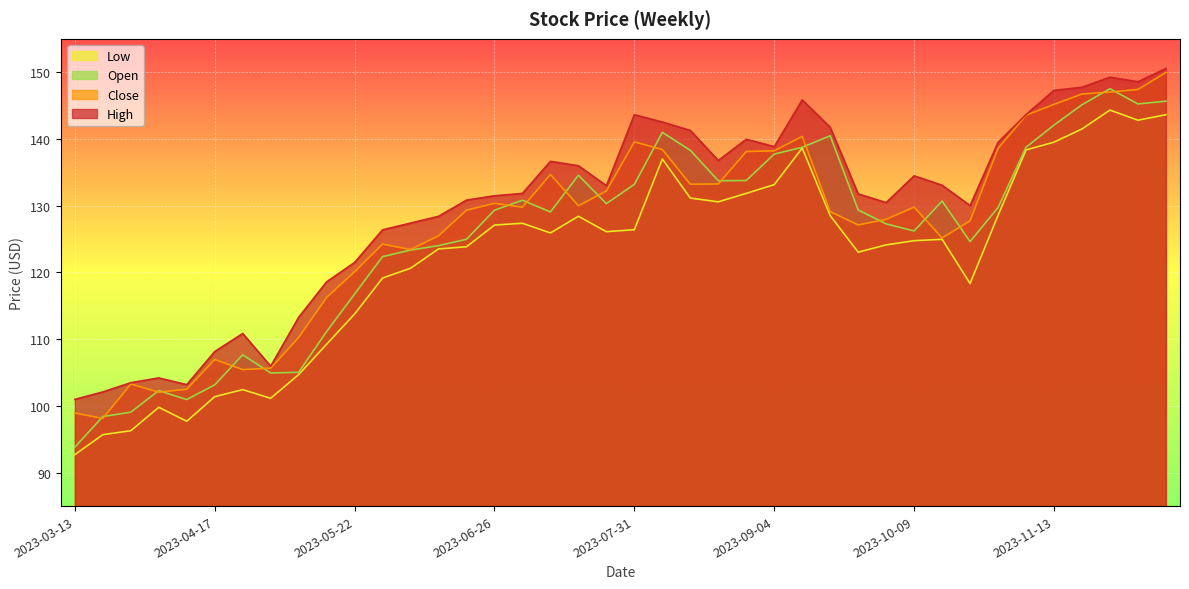

At which category does the chart reach its peak across all series?

2023-12-11